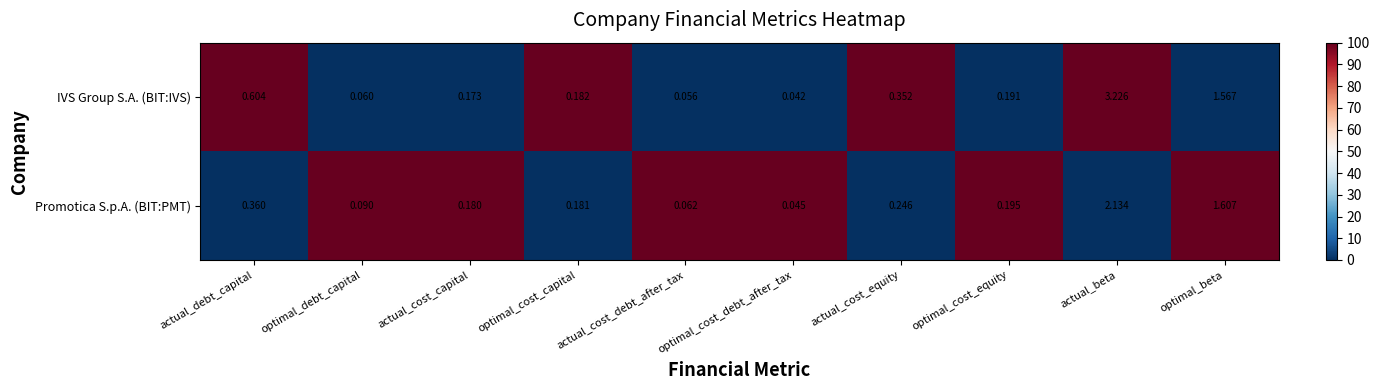

Between optimal_cost_debt_after_tax and actual_beta, which series saw the biggest shift?

IVS Group S.A. (BIT:IVS)